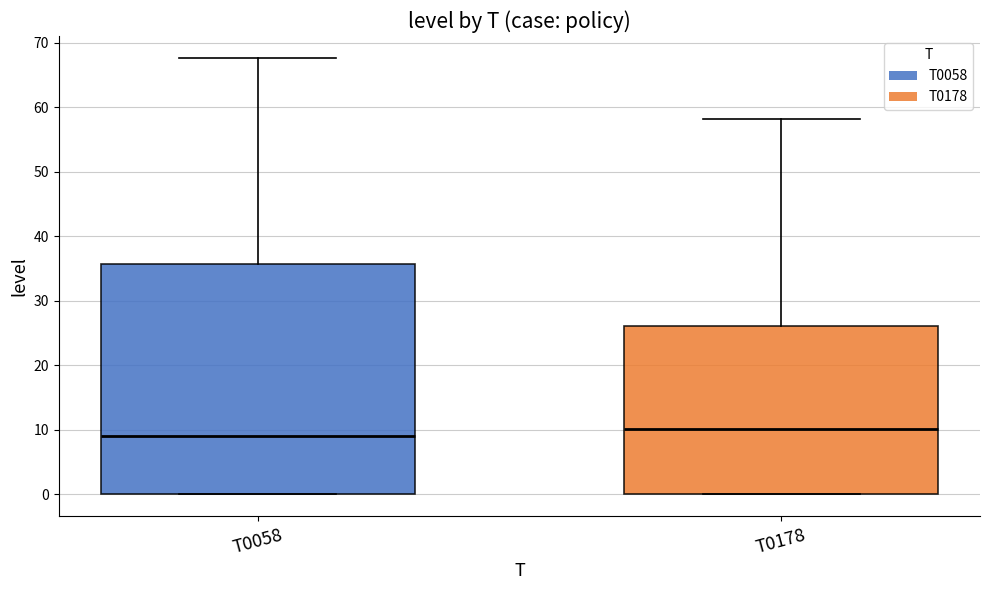

Which box is the tallest, from its lower edge to its upper edge?

T0058